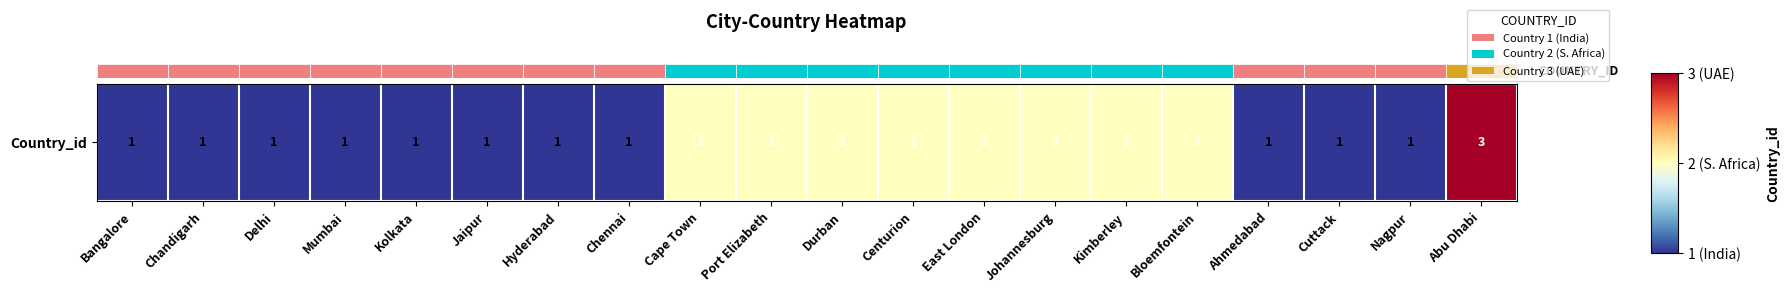

Rank the categories by value from lowest to highest.

Bangalore, Chandigarh, Delhi, Mumbai, Kolkata, Jaipur, Hyderabad, Chennai, Ahmedabad, Cuttack, Nagpur, Cape Town, Port Elizabeth, Durban, Centurion, East London, Johannesburg, Kimberley, Bloemfontein, Abu Dhabi